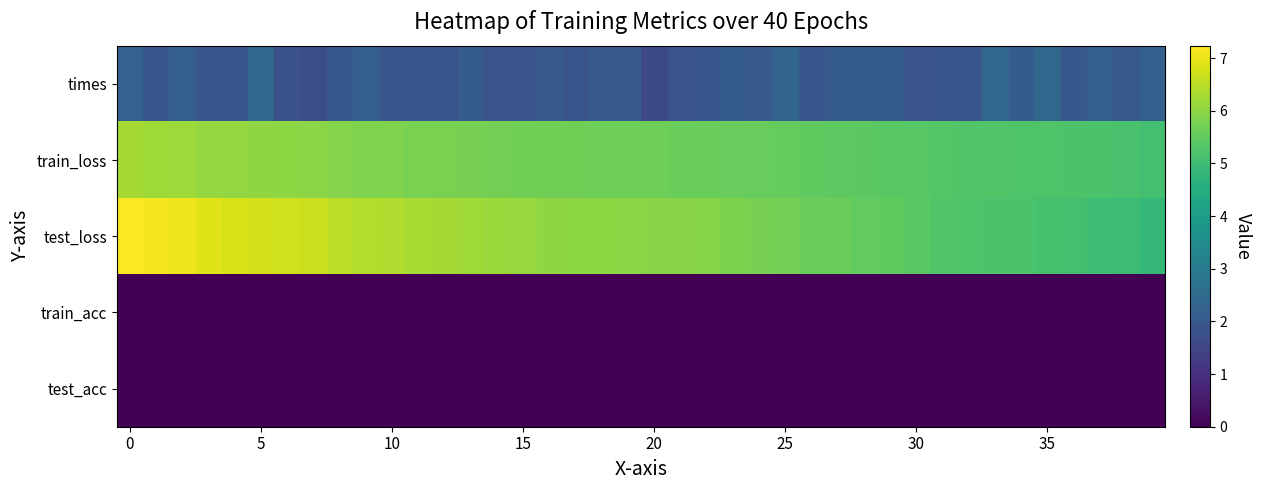

Which series has the largest total across all categories?

test_loss